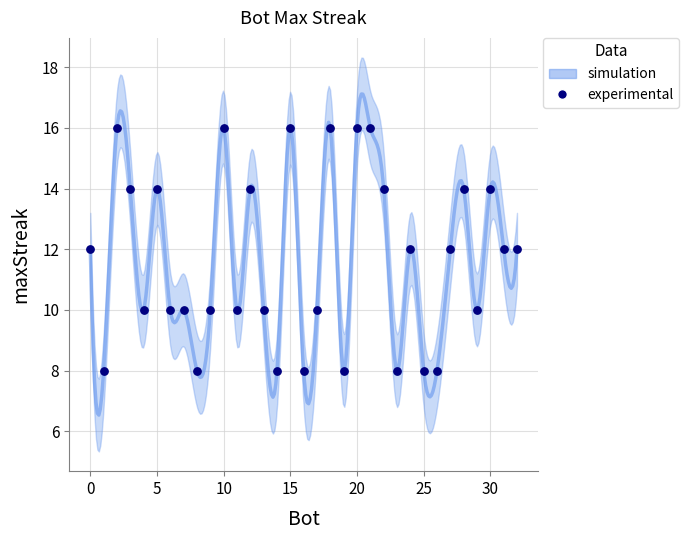

What is the range of Y values (max minus min)?

8